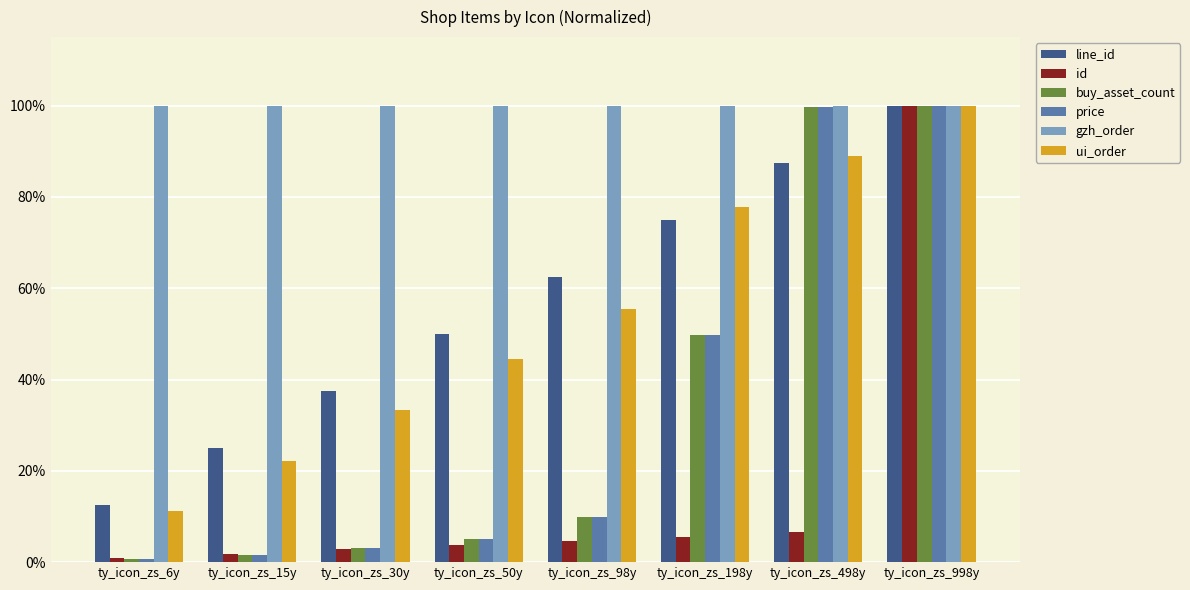

What are all the series names shown in the legend?

line_id, id, buy_asset_count, price, gzh_order, ui_order